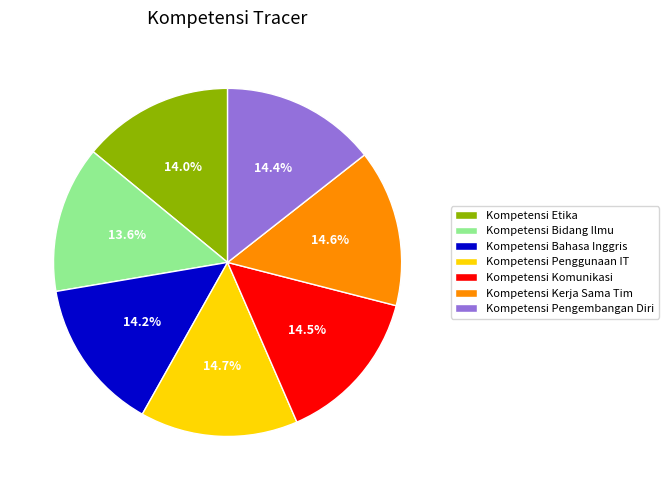

Approximately how many times larger is the value at Kompetensi Pengembangan Diri compared to Kompetensi Bahasa Inggris?

1.0